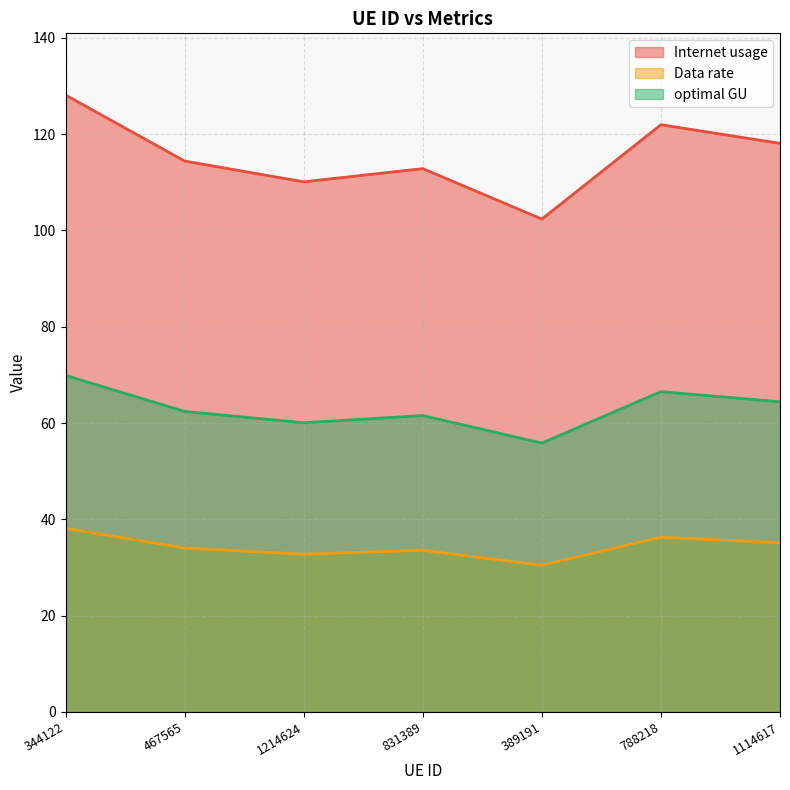

At which label does Internet usage first exceed 114?

344122